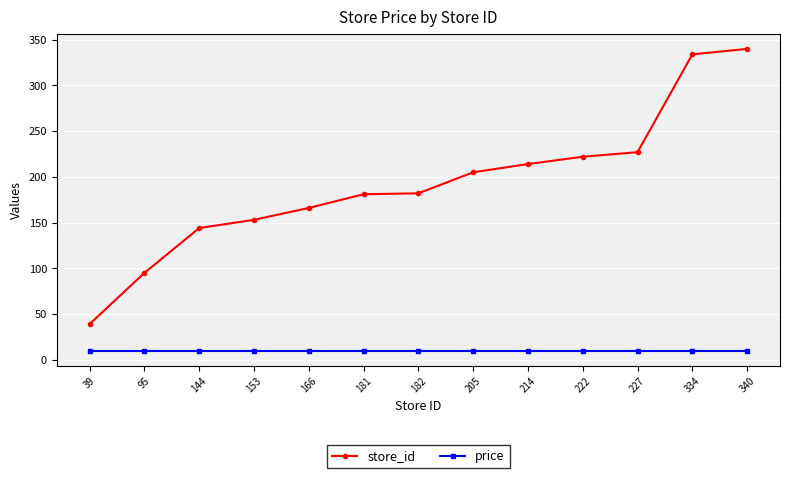

The value of store_id at 166 is 166.0. True or false?

True